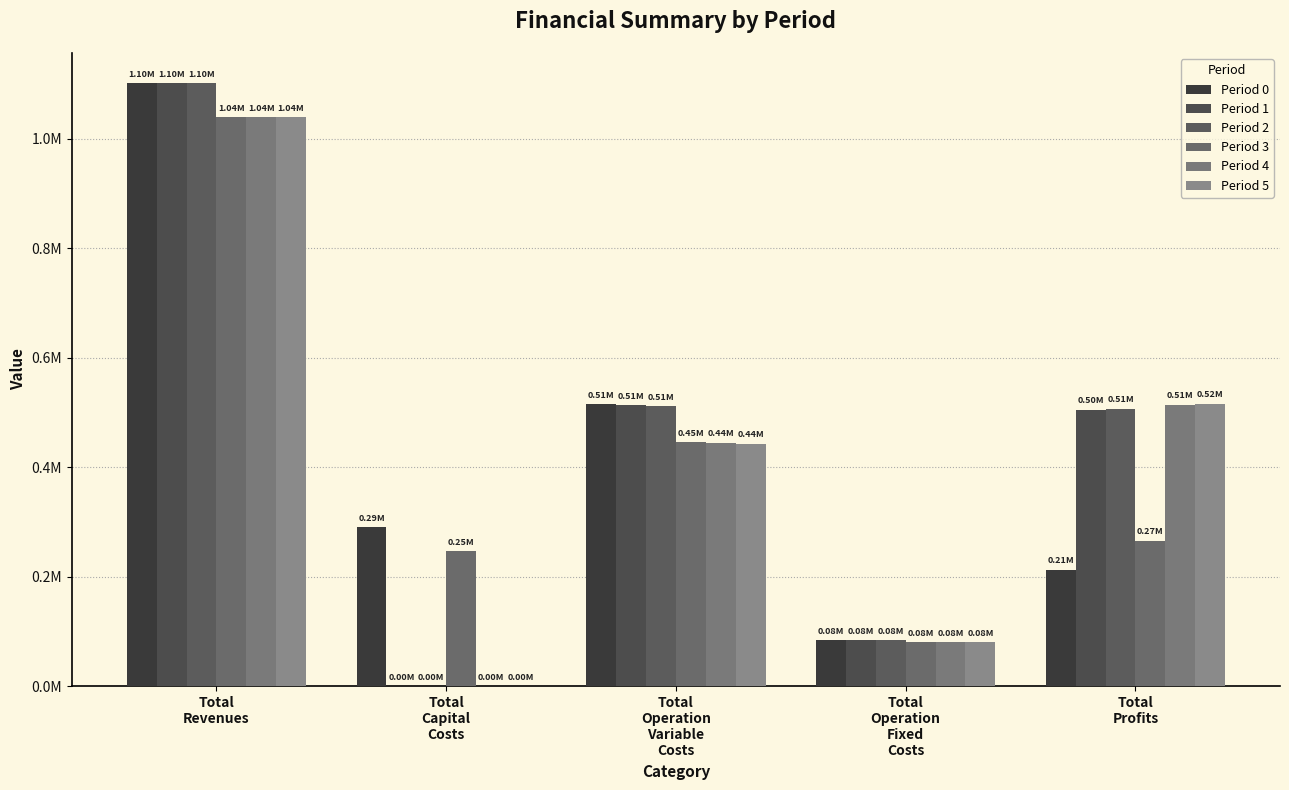

What is the label of the 5th bar from the left?

Total
Profits